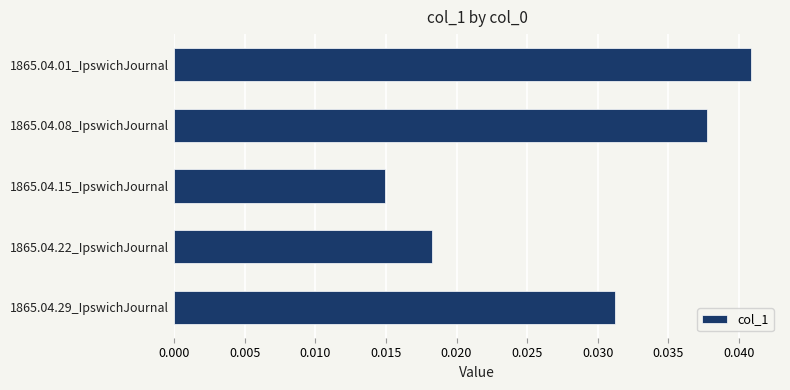

Rank the categories by value from highest to lowest.

1865.04.01_IpswichJournal, 1865.04.08_IpswichJournal, 1865.04.29_IpswichJournal, 1865.04.22_IpswichJournal, 1865.04.15_IpswichJournal